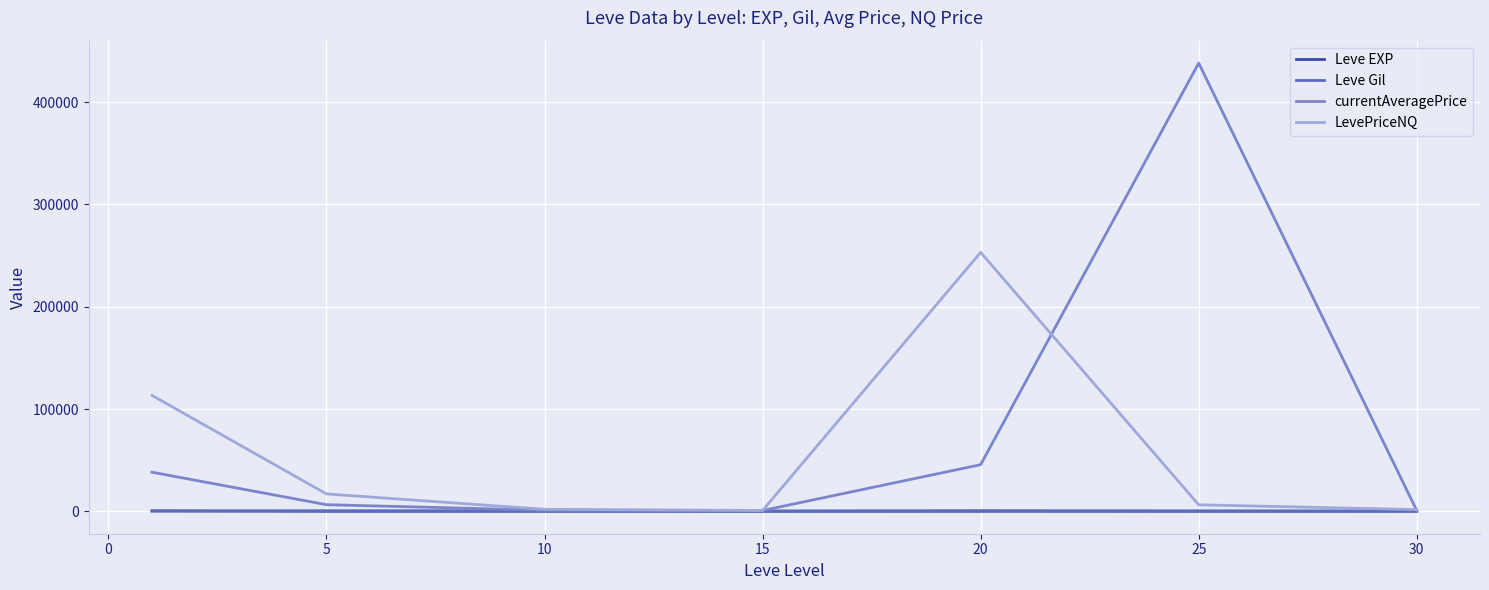

What is the smallest value displayed?

2.3